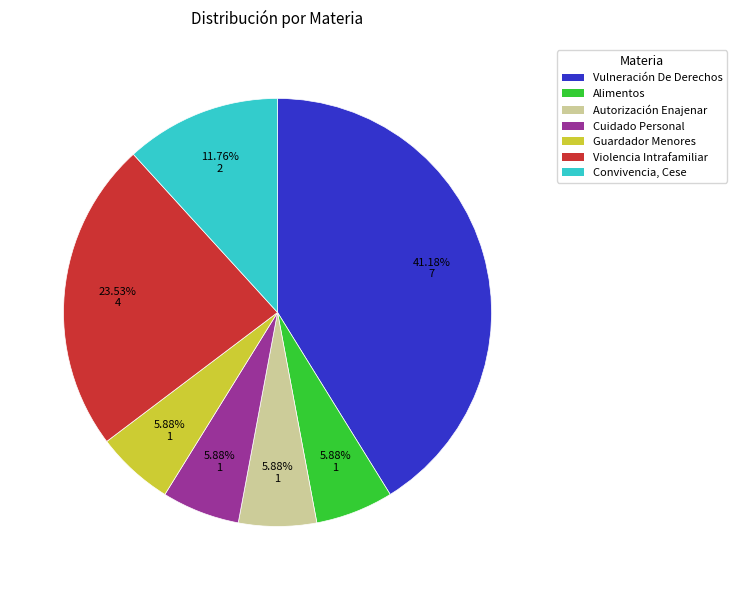

Which has a higher value, Convivencia, Cese or Vulneración De Derechos?

Vulneración De Derechos